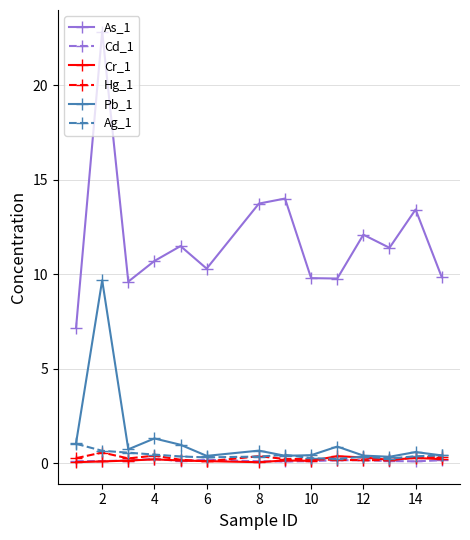

What is the average value of the Pb_1 series?

1.3